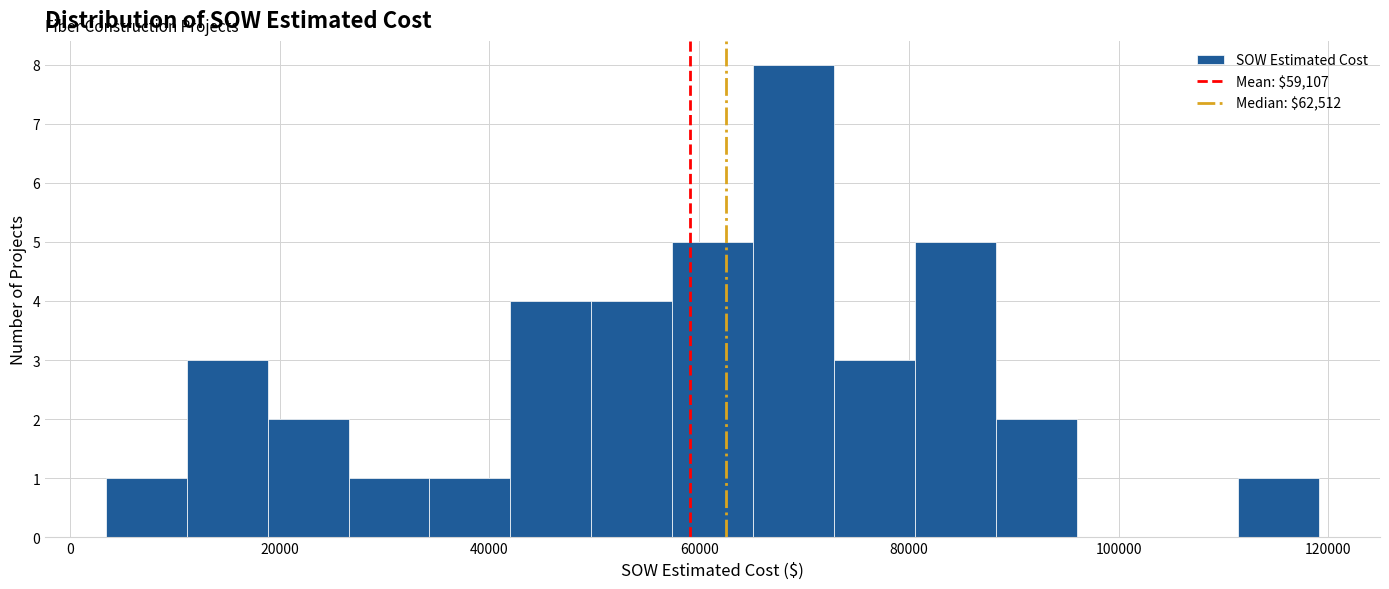

Read against the x-axis, roughly where is the centre of the tallest bar?

68000